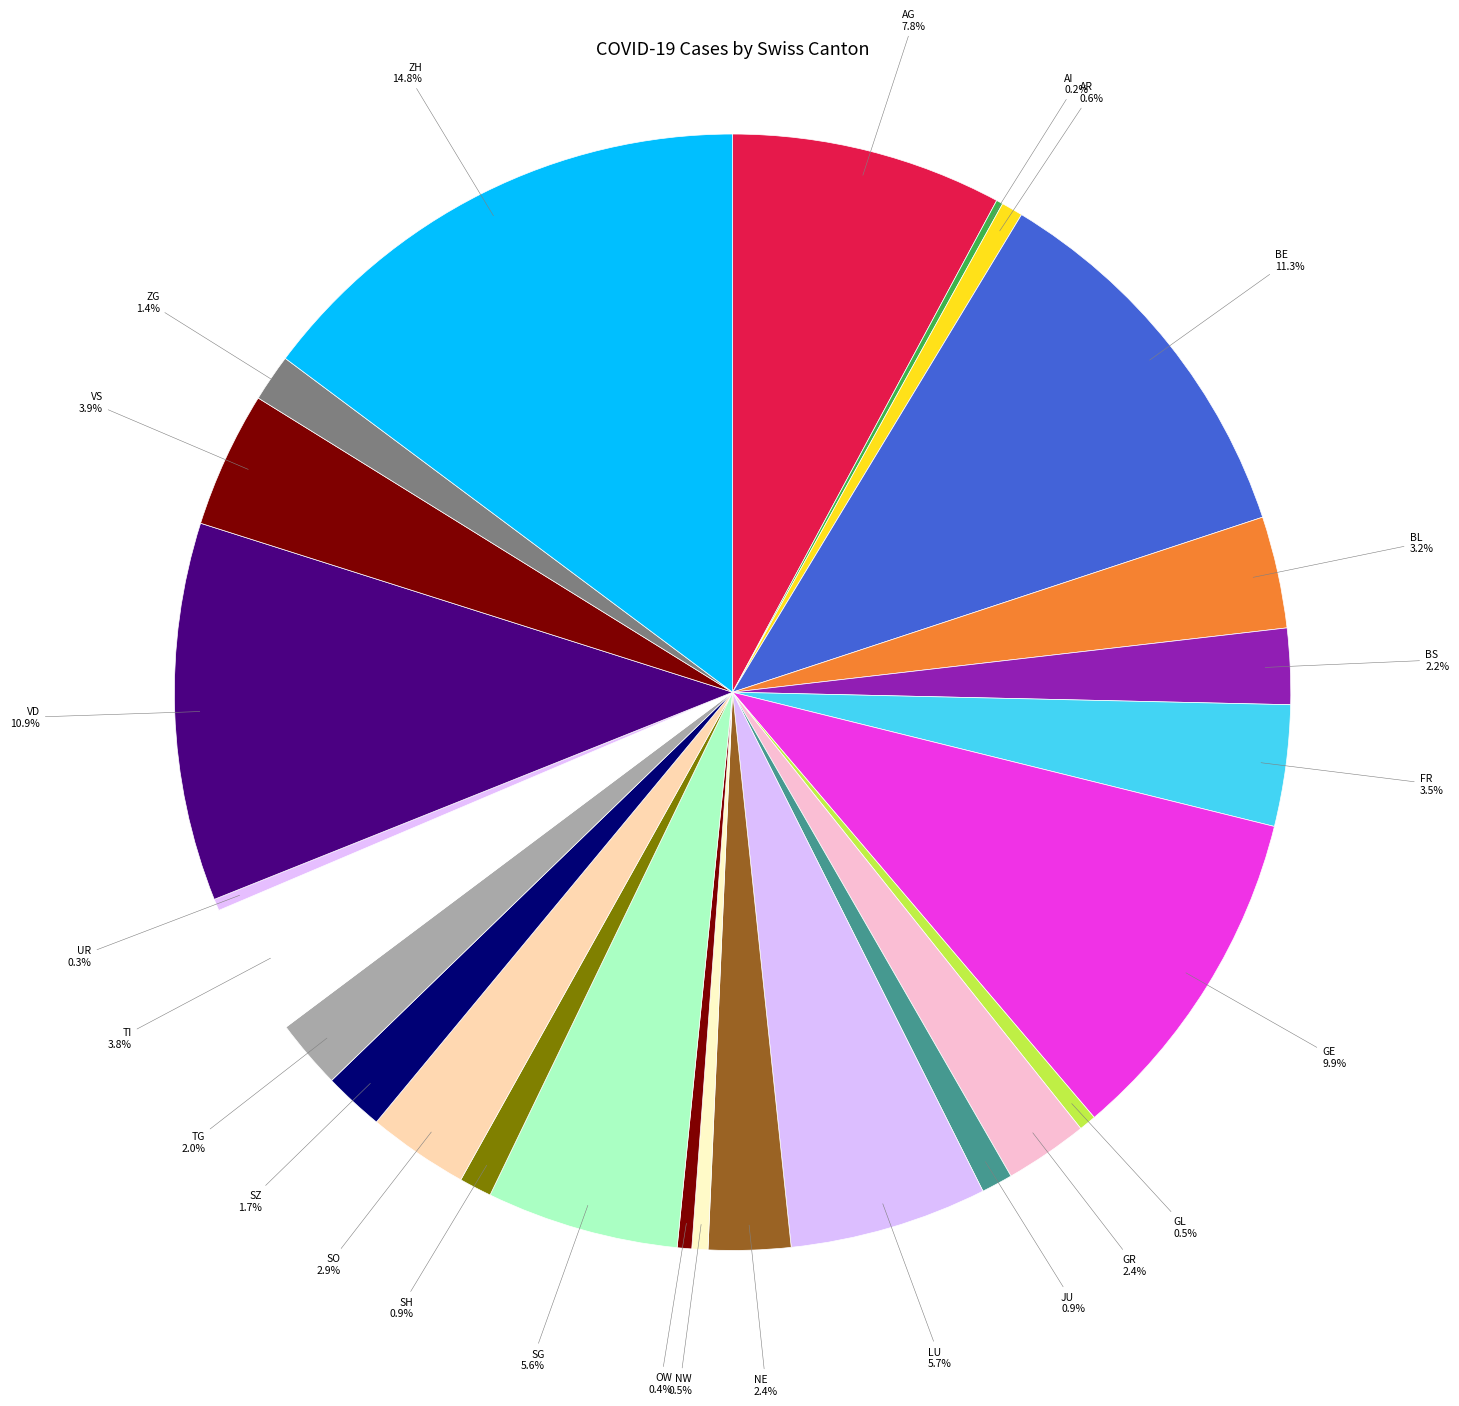

Which category has the biggest portion of the pie?

ZH